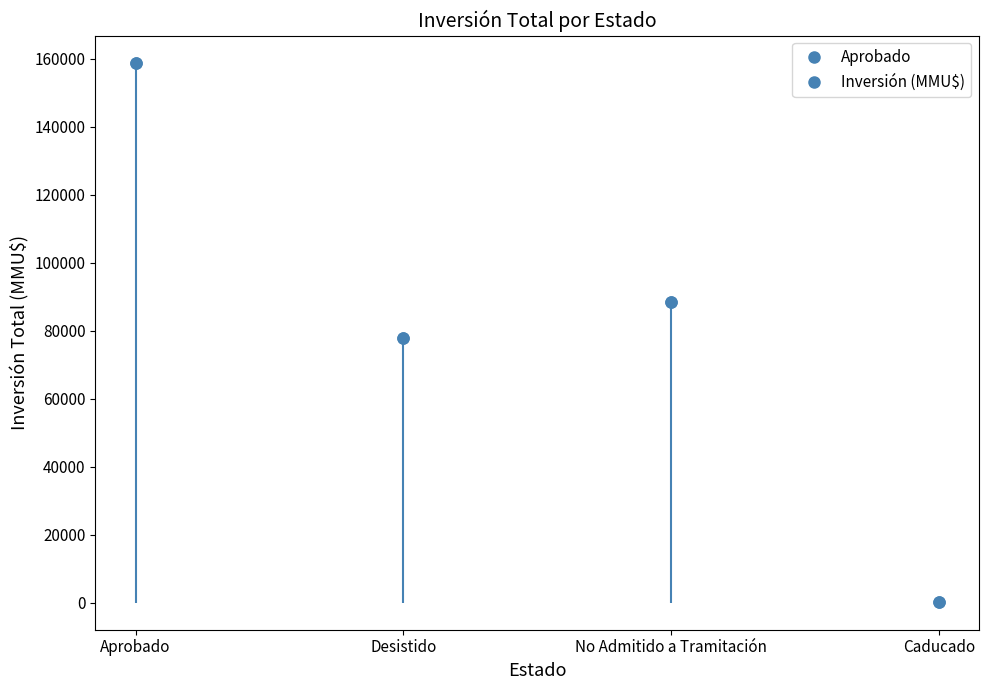

What is the smallest value displayed?

313